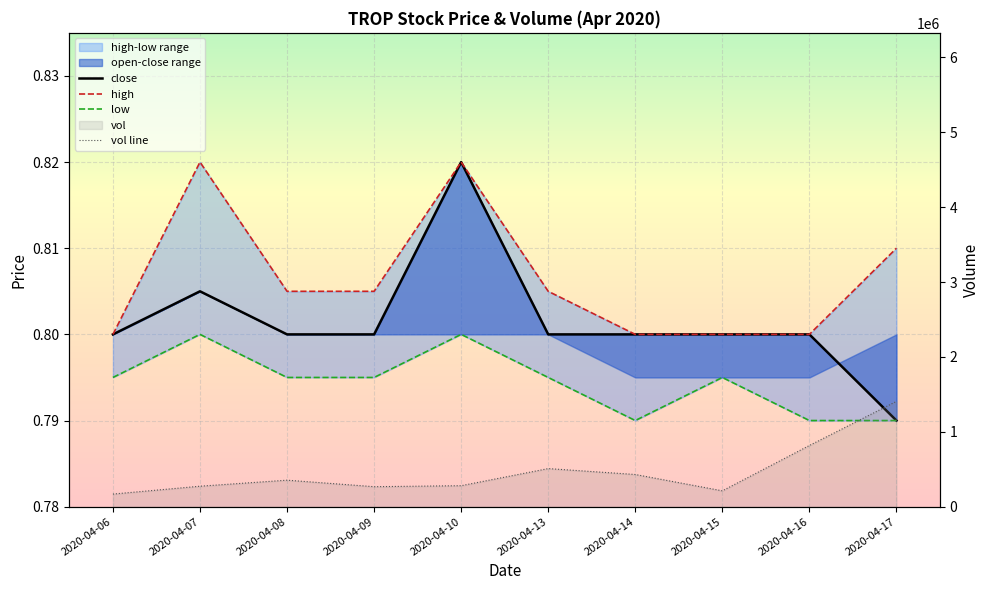

What is the total value across all series at 2020-04-08?

354102.4